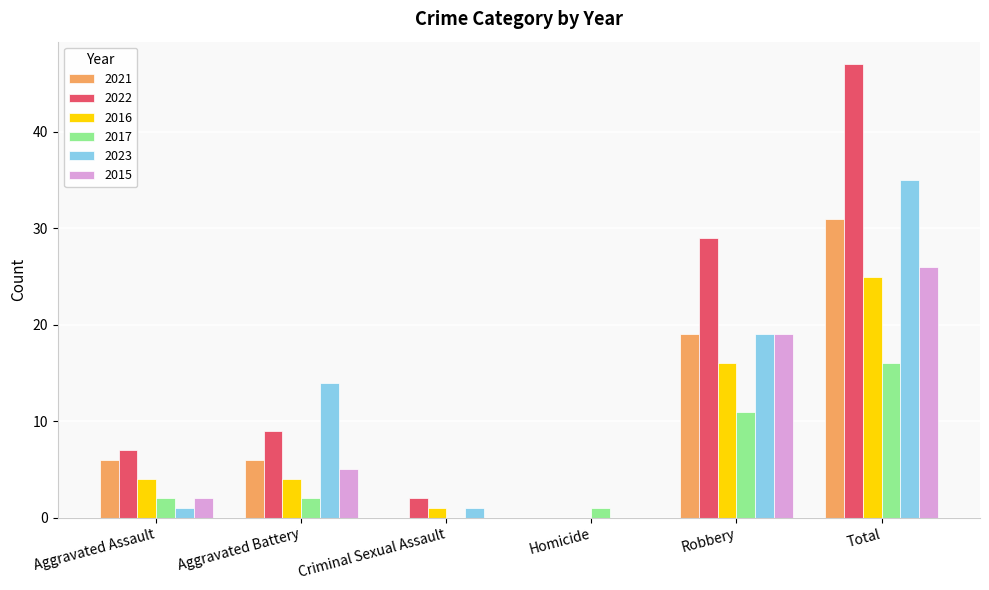

Reading left to right, extract all data points from this chart.

2021: 6	6	0	0	19	31
2022: 7	9	2	0	29	47
2016: 4	4	1	0	16	25
2017: 2	2	0	1	11	16
2023: 1	14	1	0	19	35
2015: 2	5	0	0	19	26